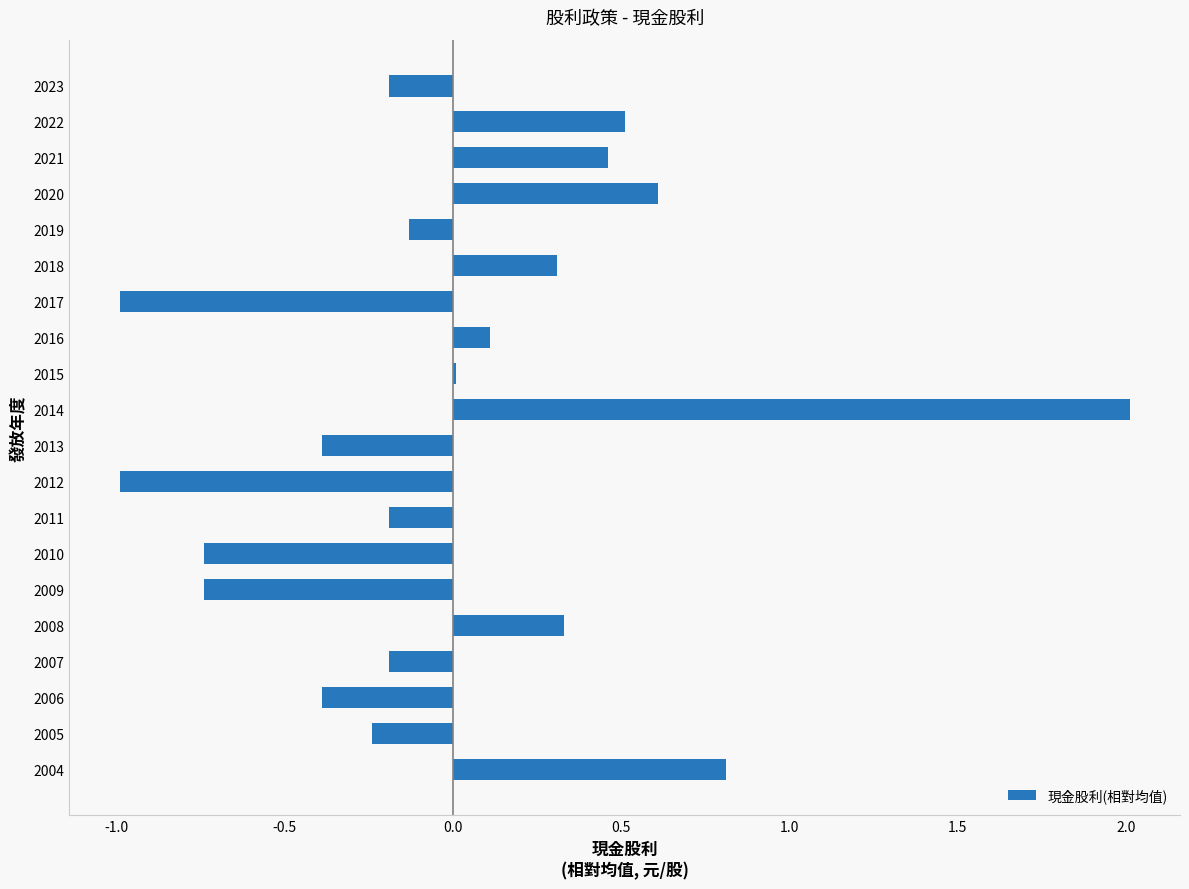

What is the value of the 16th bar from the top?

0.3